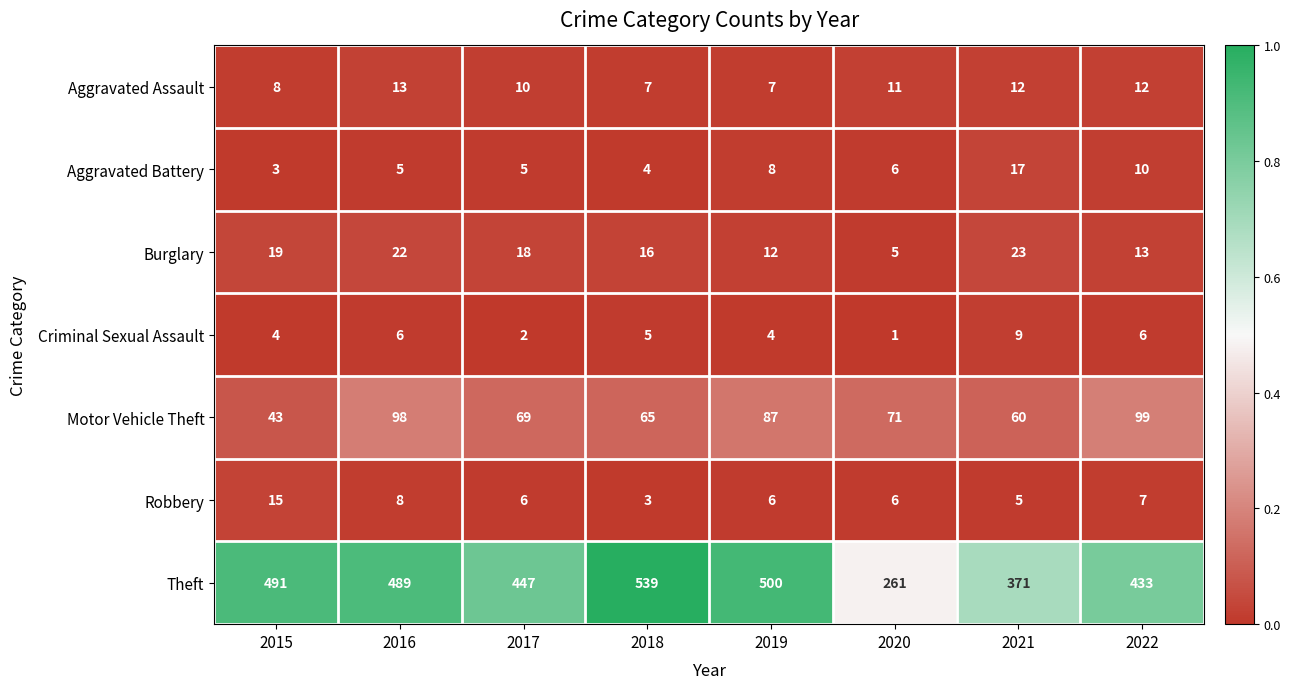

Which label corresponds to the smallest value in the chart?

2020